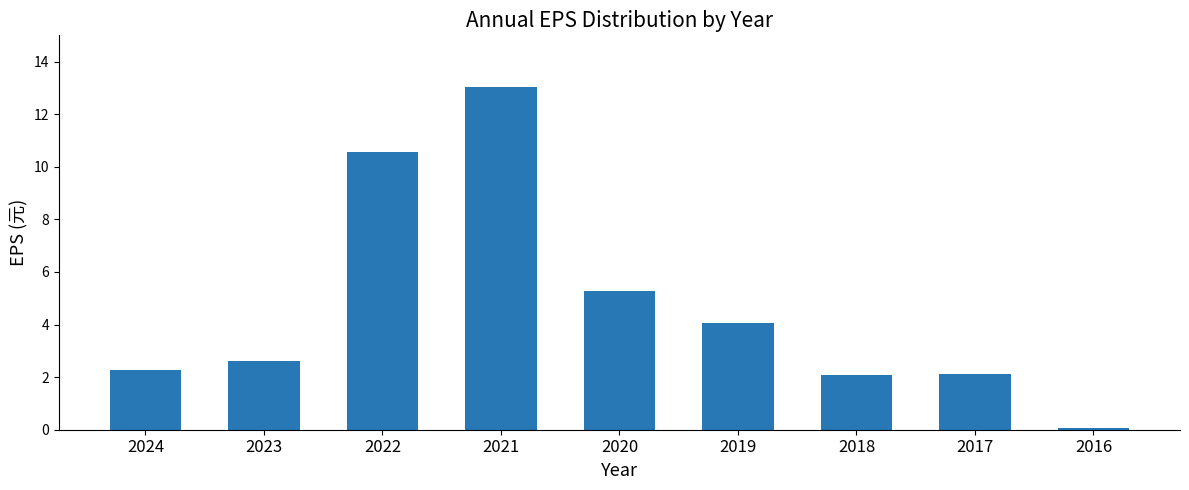

Which has a higher value, 2020 or 2024?

2020